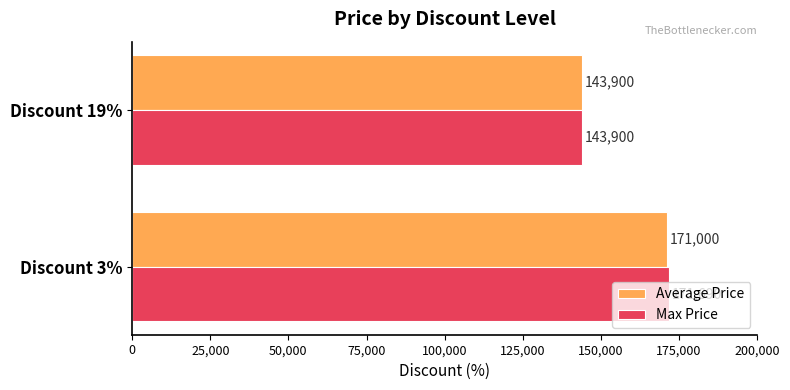

What is the spread (max minus min) of values at Discount 3%?

690